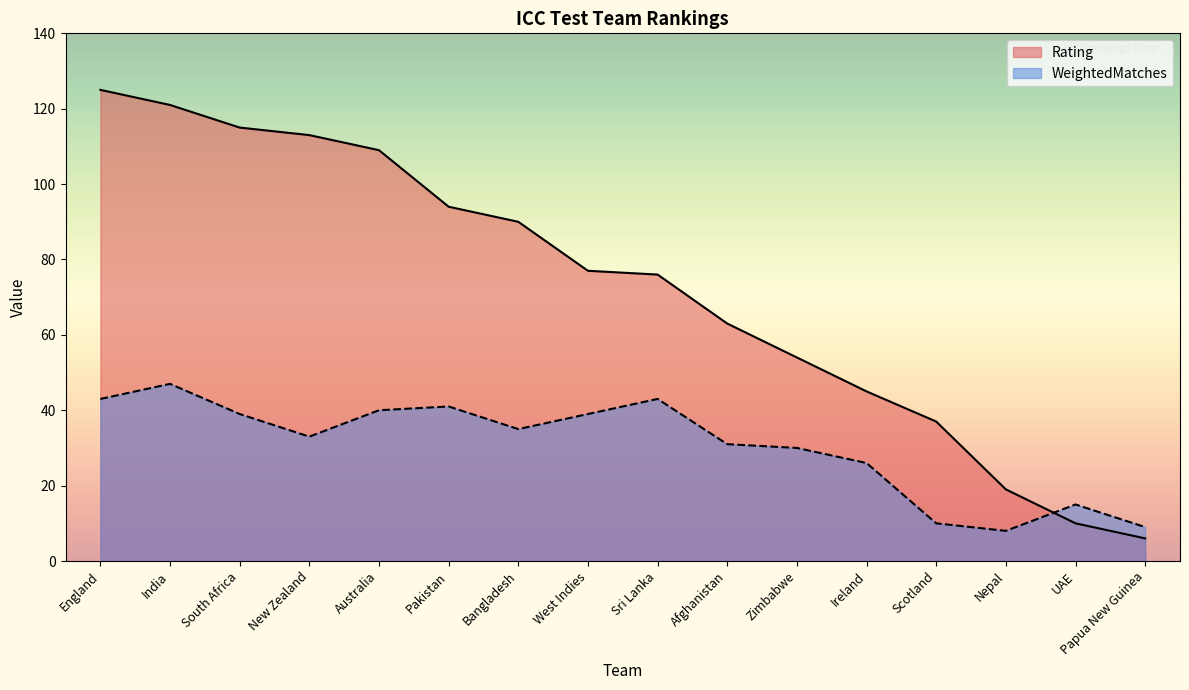

True or false: Rating has more than 2 interior local peaks.

False